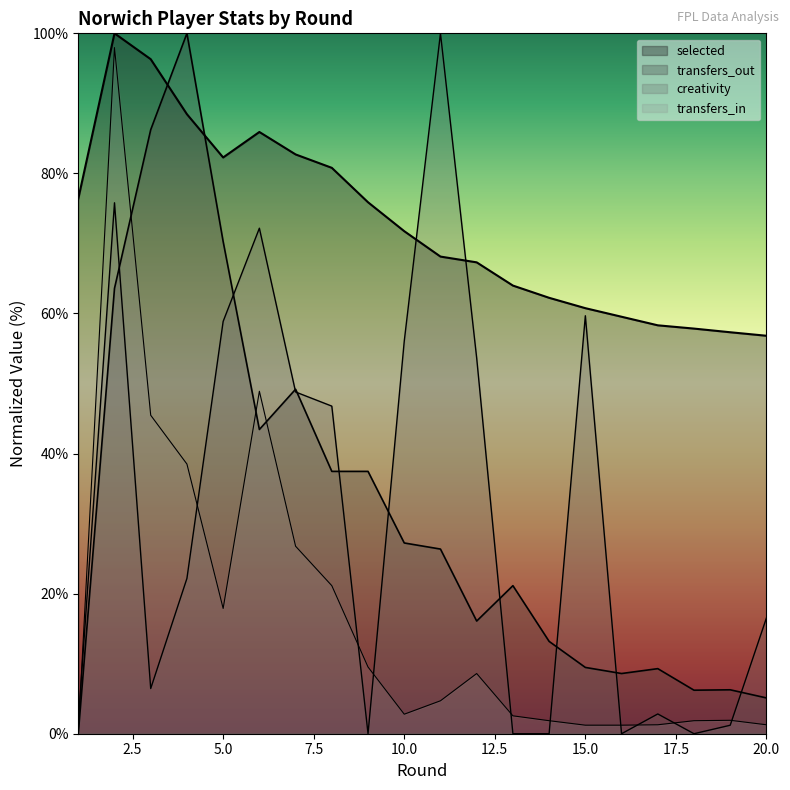

True or false: transfers_out has a value of 37.5 at 8.

True